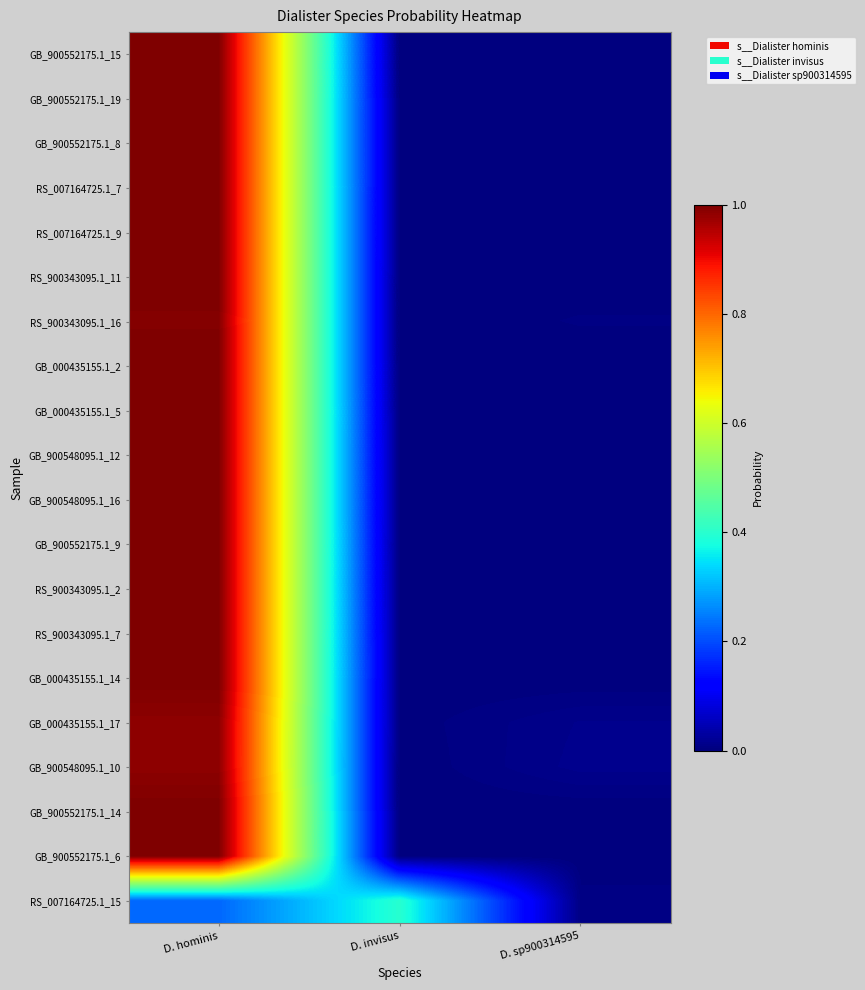

At how many categories does at least one series exceed 0?

3